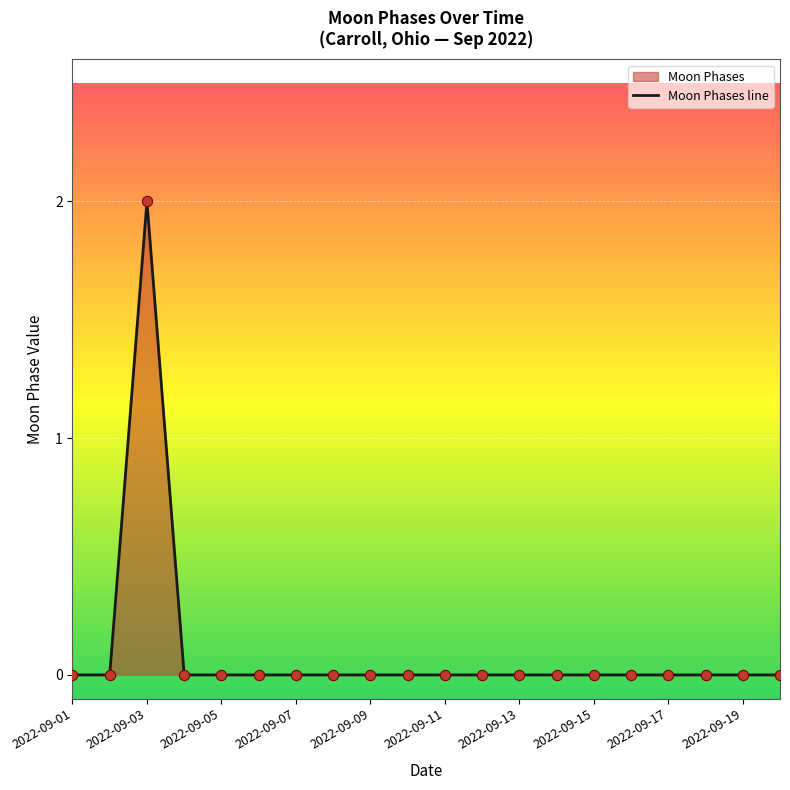

At which category does the chart reach its peak across all series?

2022-09-03